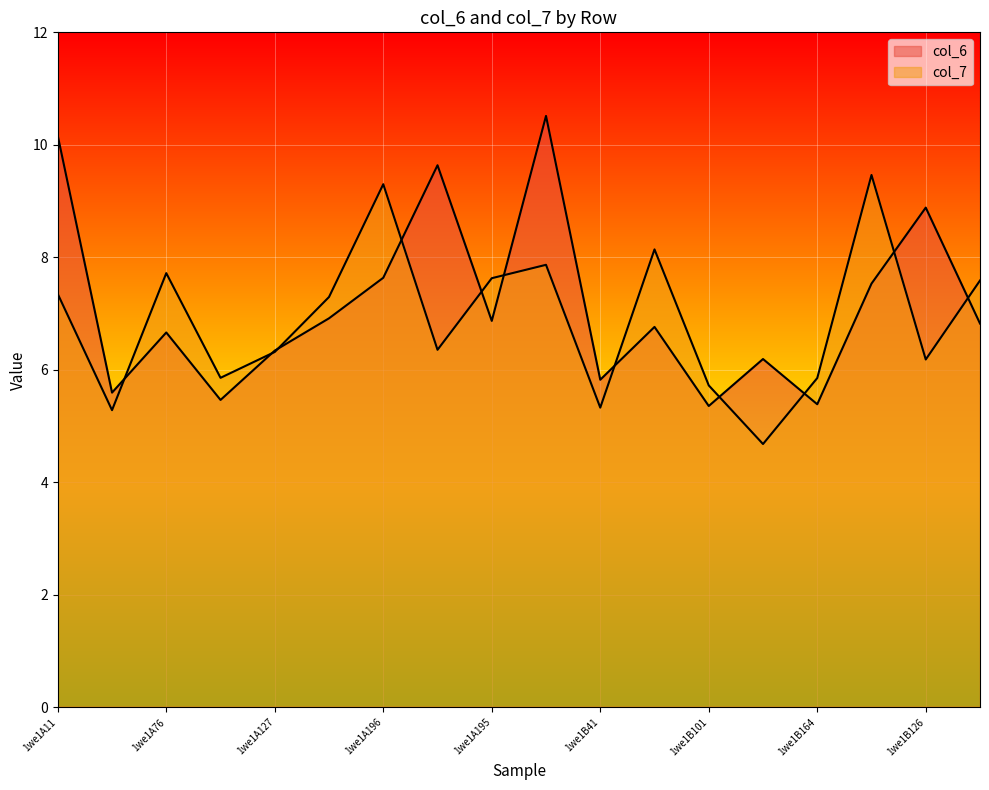

The col_7 series shows 3.2 at 1we1B101. True or false?

False